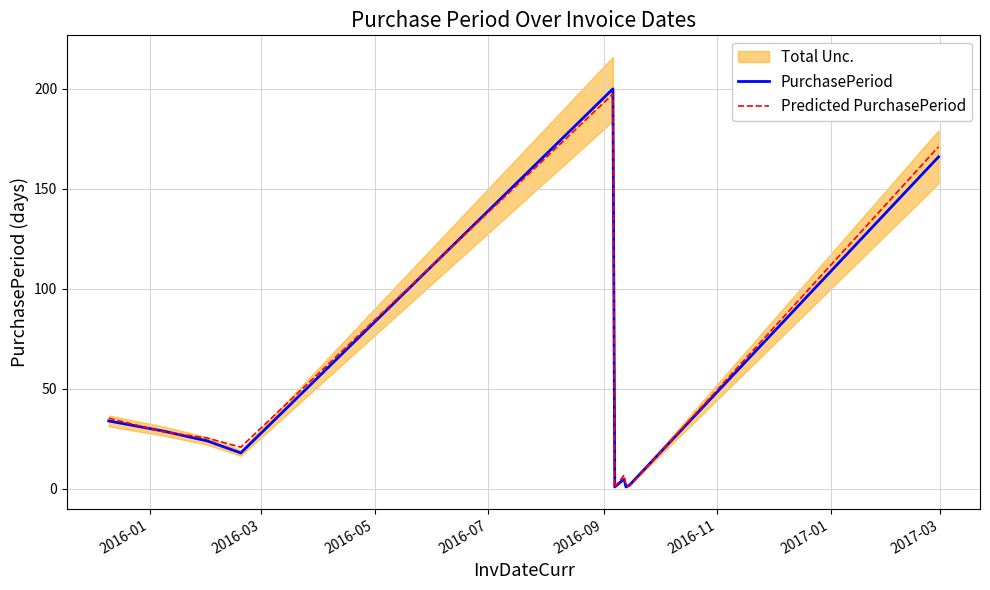

What is the maximum value for PurchasePeriod?

200.0